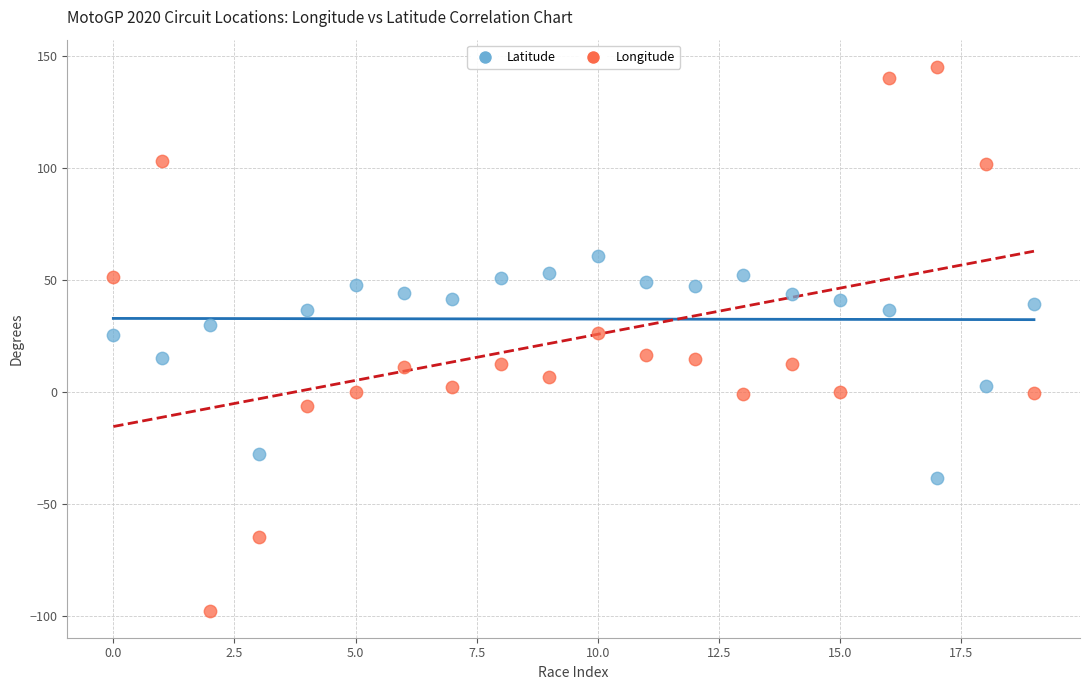

Which series contains the highest Y value?

Longitude